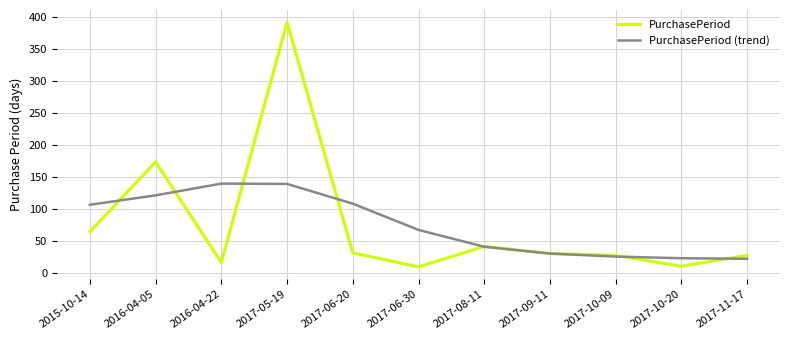

The value of PurchasePeriod at 2015-10-14 is 65.0. True or false?

True